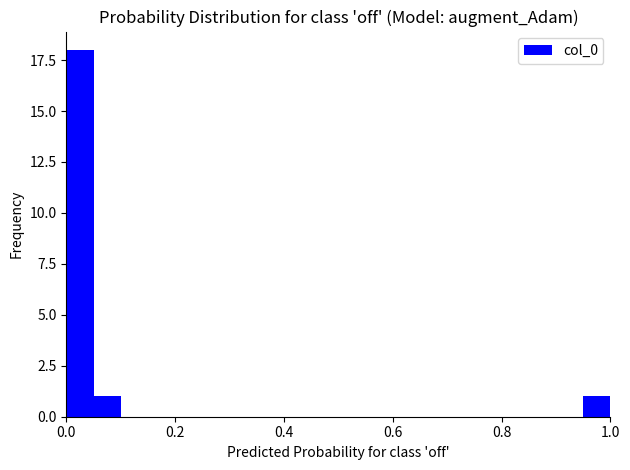

Read against the x-axis, roughly where is the centre of the tallest bar?

0.02